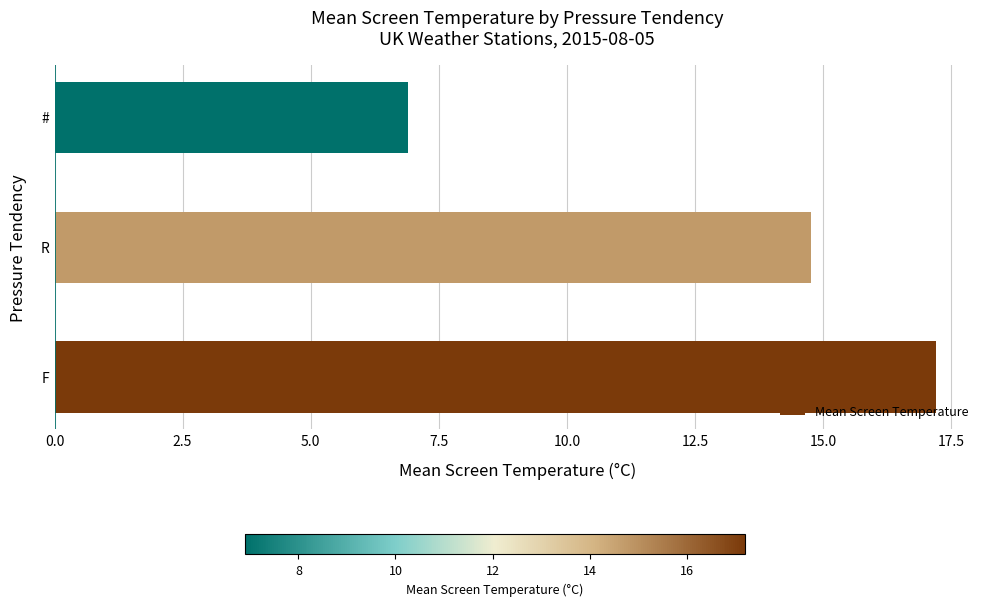

Is it true that the value at F is 7.5?

False